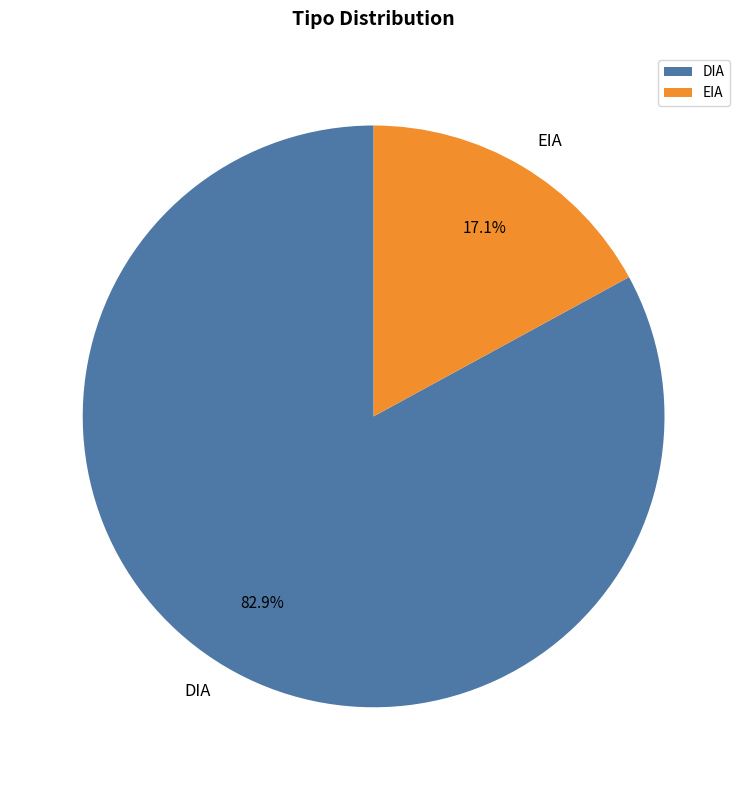

Which has a higher value, EIA or DIA?

DIA